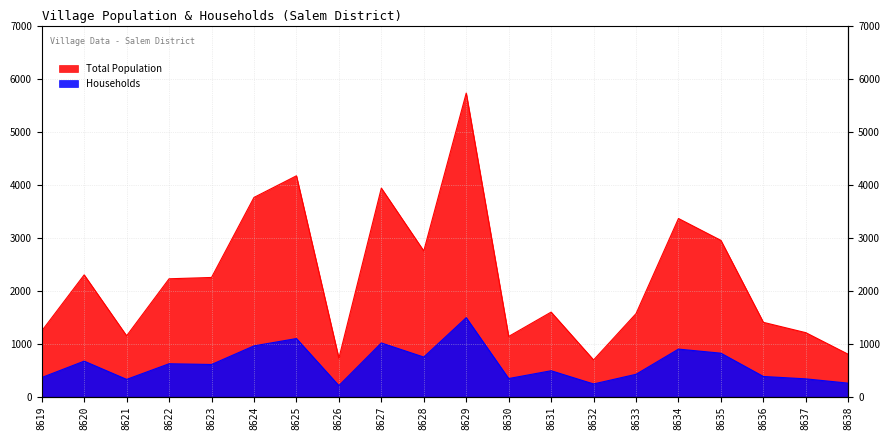

Rank the series by their maximum value, from highest to lowest.

Total Population, Households